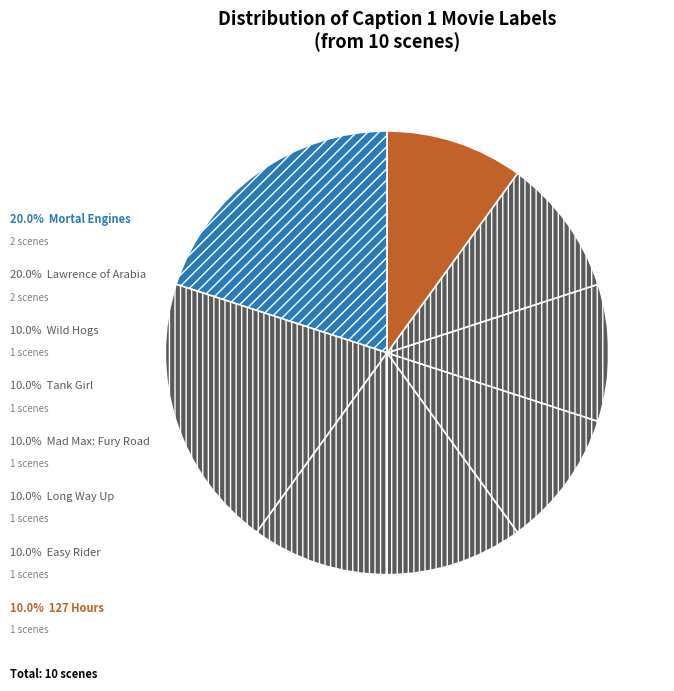

To the nearest percent, what is the difference between the largest and smallest slice percentages?

10%